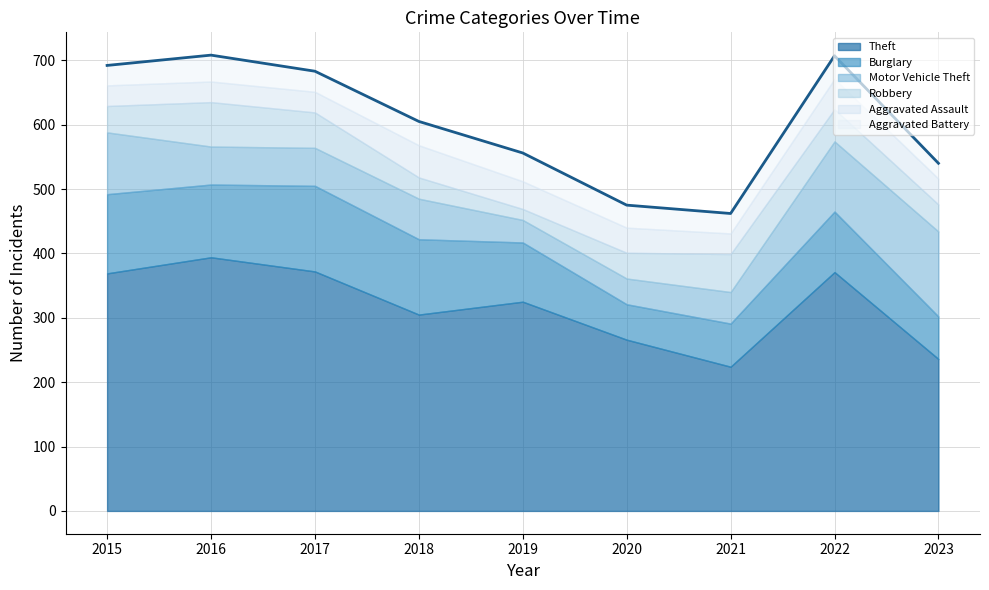

What is the difference between the highest and lowest values at 2022?

335